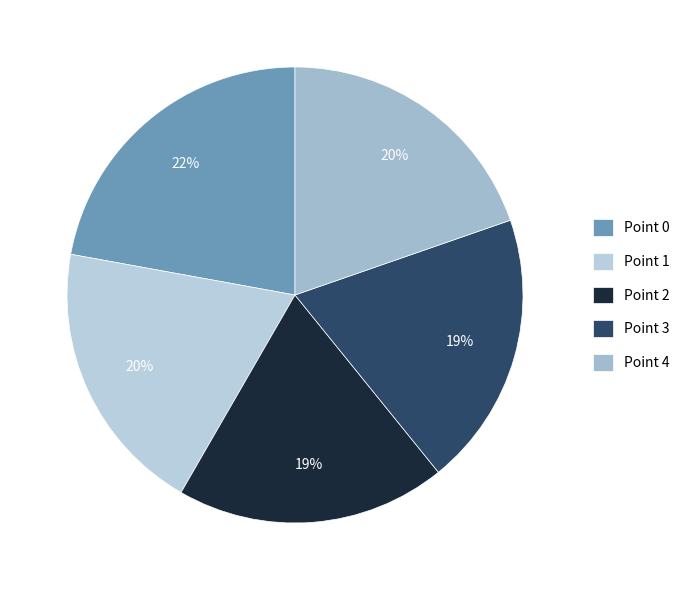

Is it true that Point 0 is 29% of the pie?

False